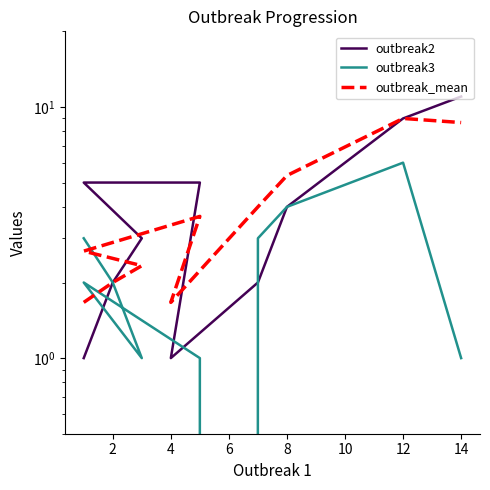

Reading left to right, transcribe all the data shown in this chart.

outbreak2: 1.0	2.0	3.0	5.0	5.0	1.0	2.0	4.0	9.0	11.0
outbreak3: 3.0	2.0	1.0	2.0	1.0	0.0	3.0	4.0	6.0	1.0
outbreak_mean: 1.7	2.0	2.3	2.7	3.7	1.7	4.0	5.3	9.0	8.7